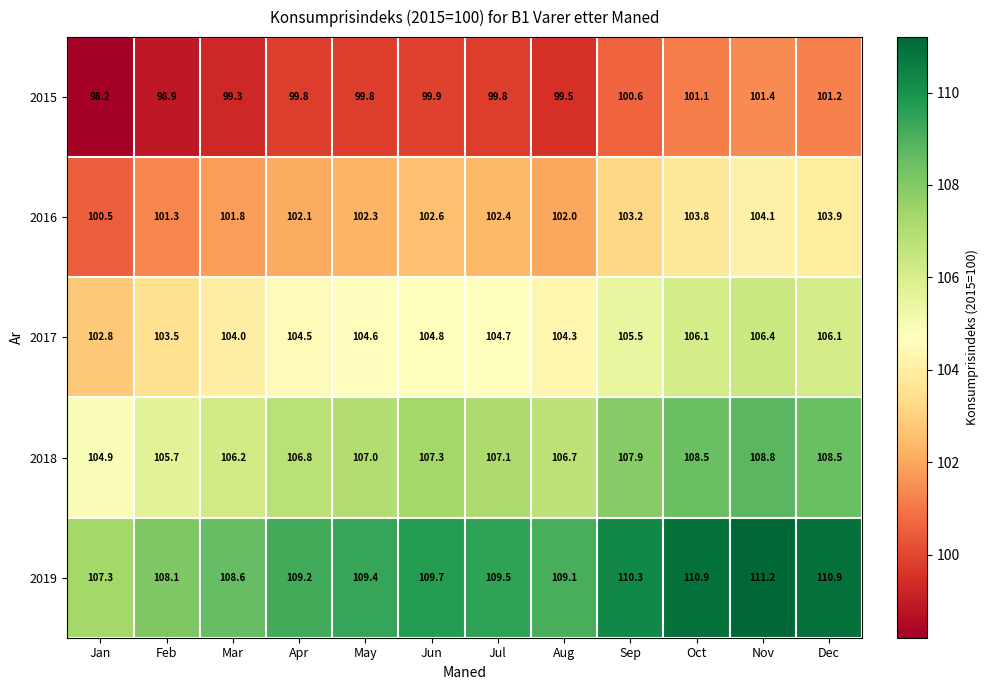

What value does the 2016 series have at Jul?

102.4